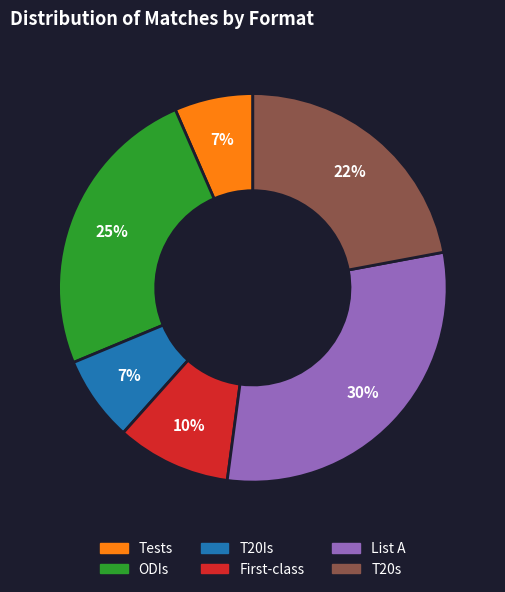

To the nearest percent, what is the average slice percentage?

17%